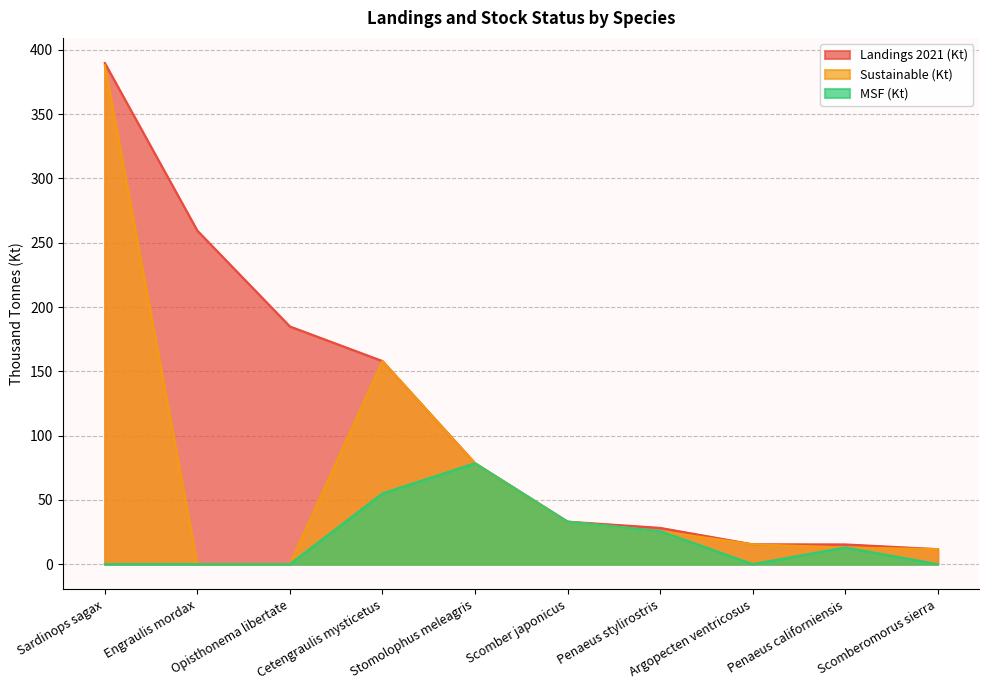

True or false: MSF (Kt) has more than 2 interior local peaks.

False